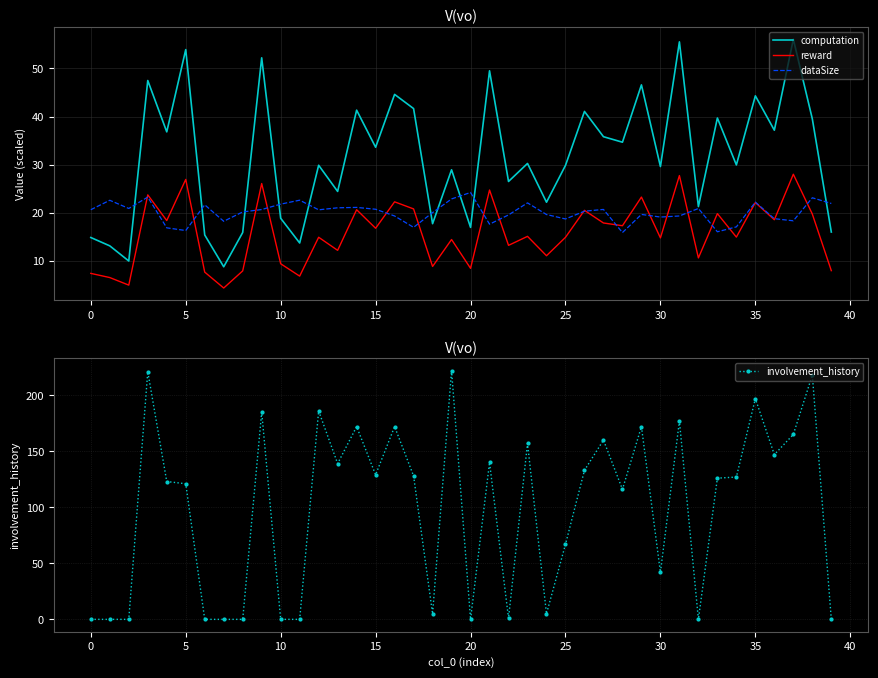

True or false: reward and dataSize cross at least once.

True